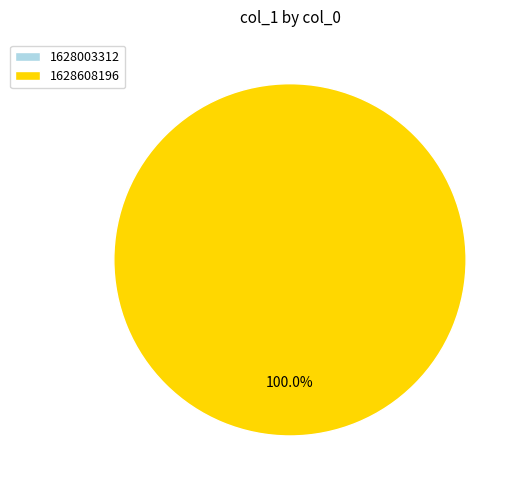

What is the change in value from 1628003312 to 1628608196?

+1